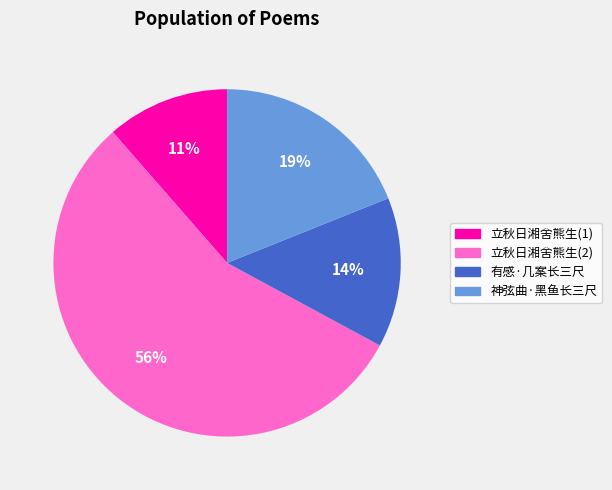

To the nearest percent, what percentage of the pie is 立秋日湘舍熊生(2)?

56%